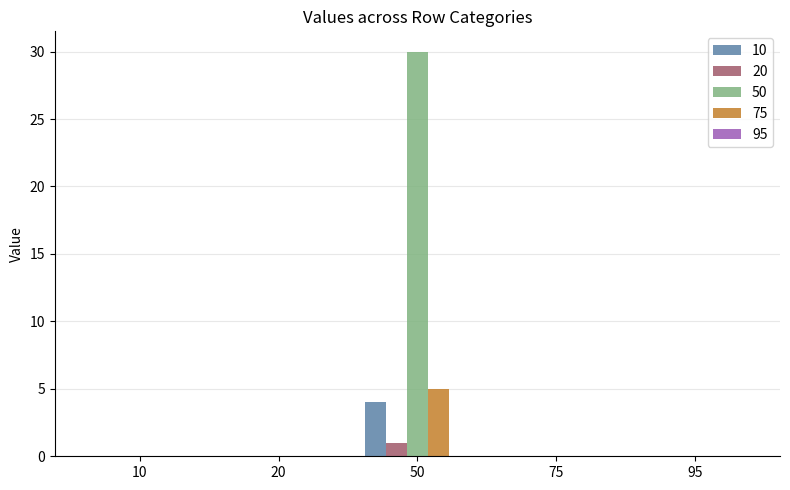

Which category has the highest value in the 10 series?

50